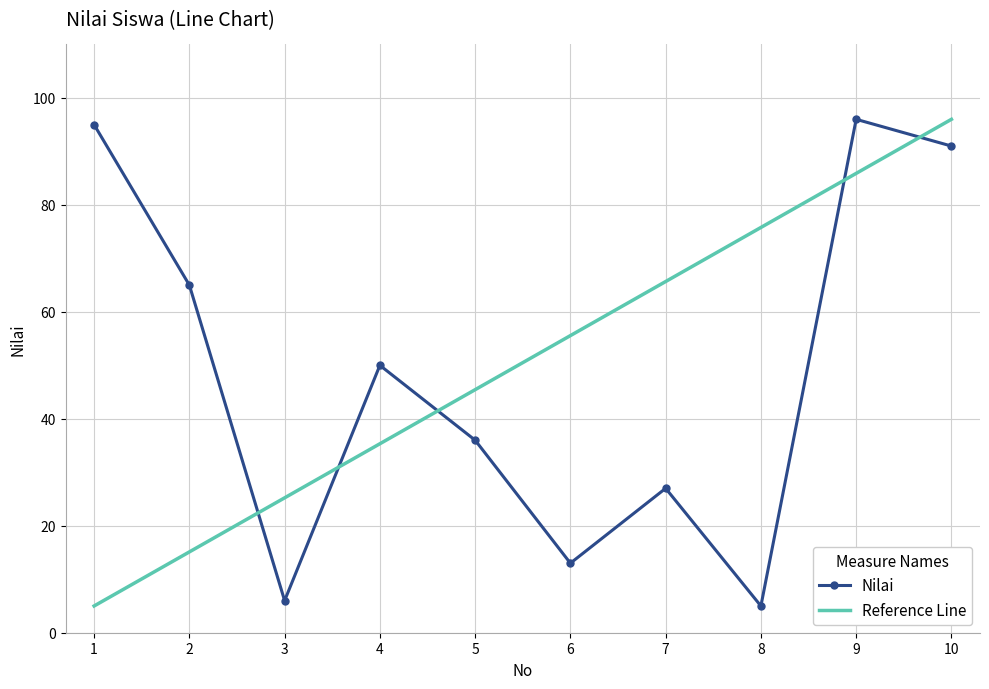

How many interior local peaks does the Nilai series have?

3